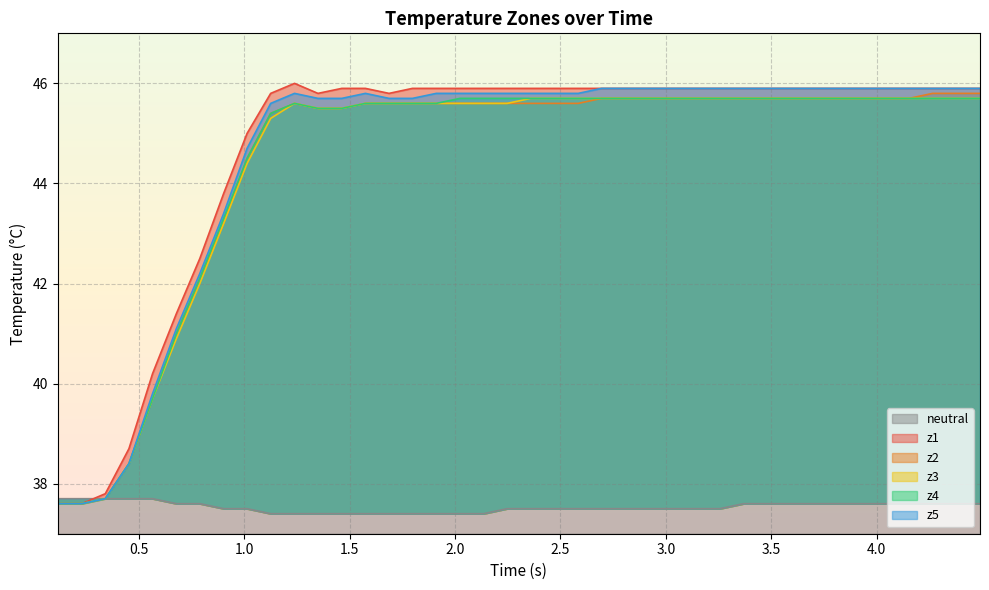

What is the greatest value displayed?

46.0